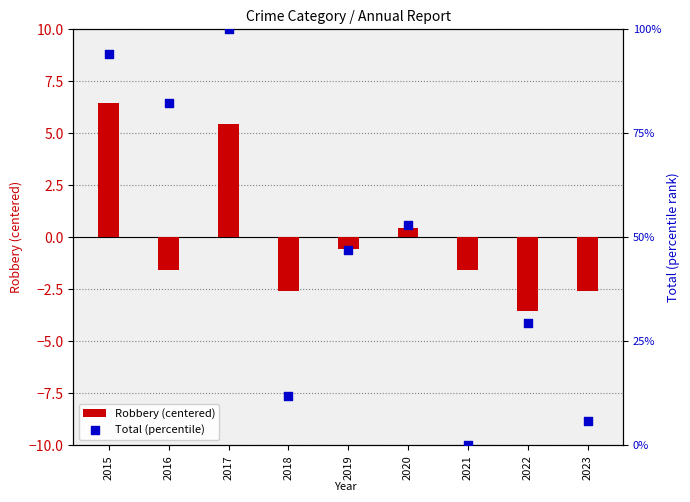

What are all the series names shown in the legend?

Robbery (centered), Total (percentile)